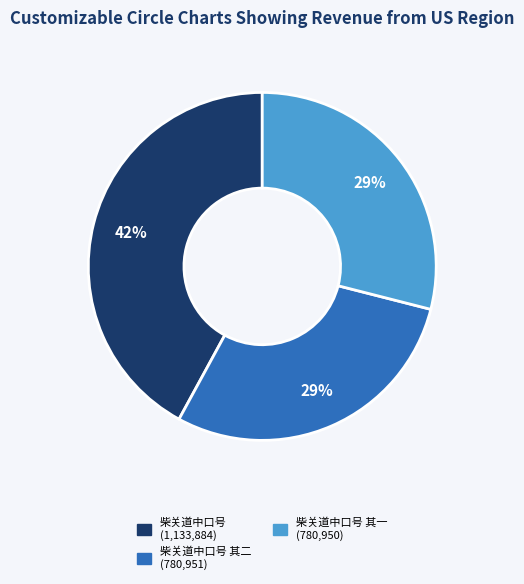

Count the number of slices in the pie.

3